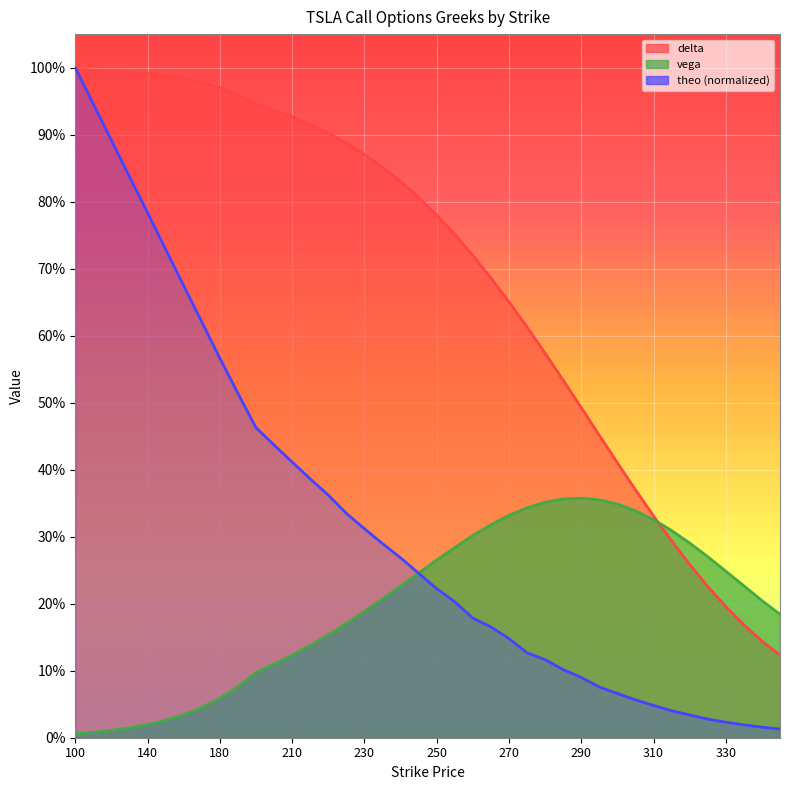

True or false: theo has more than 0 points higher than both neighbors.

False